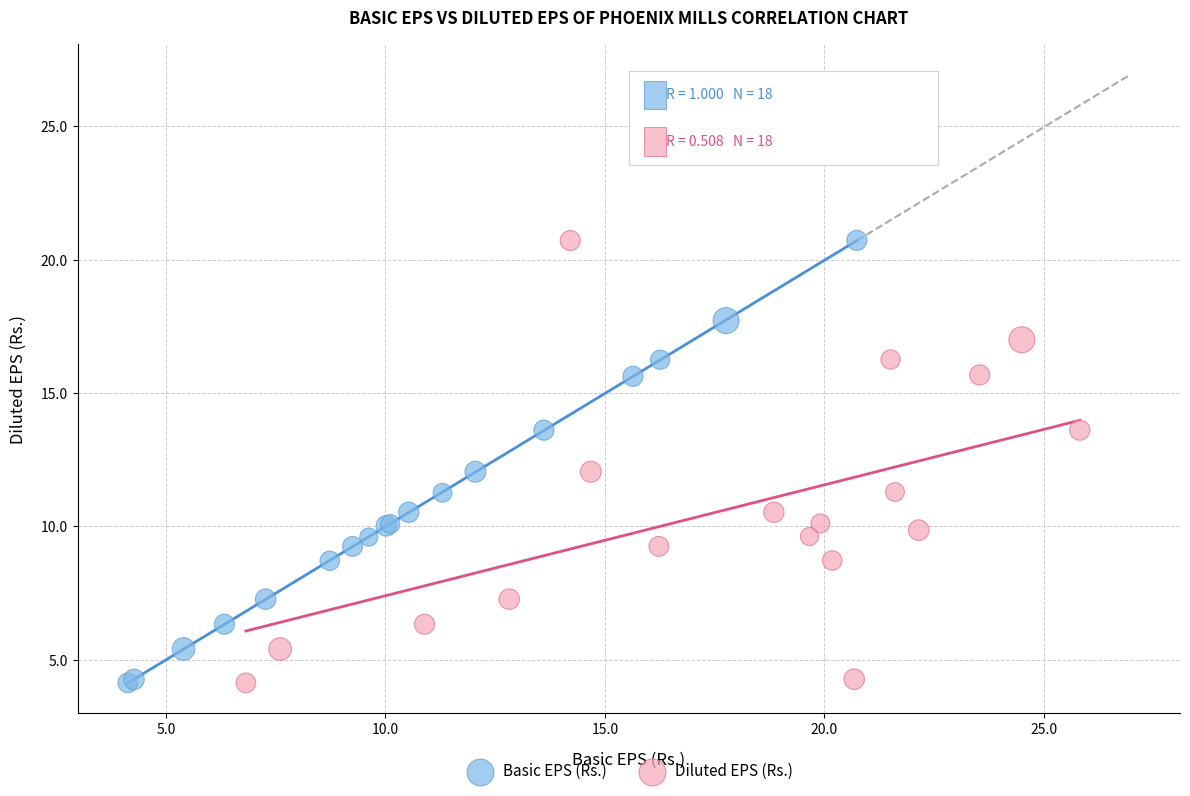

Which series has the largest Y range (max minus min)?

Basic EPS (Rs.)